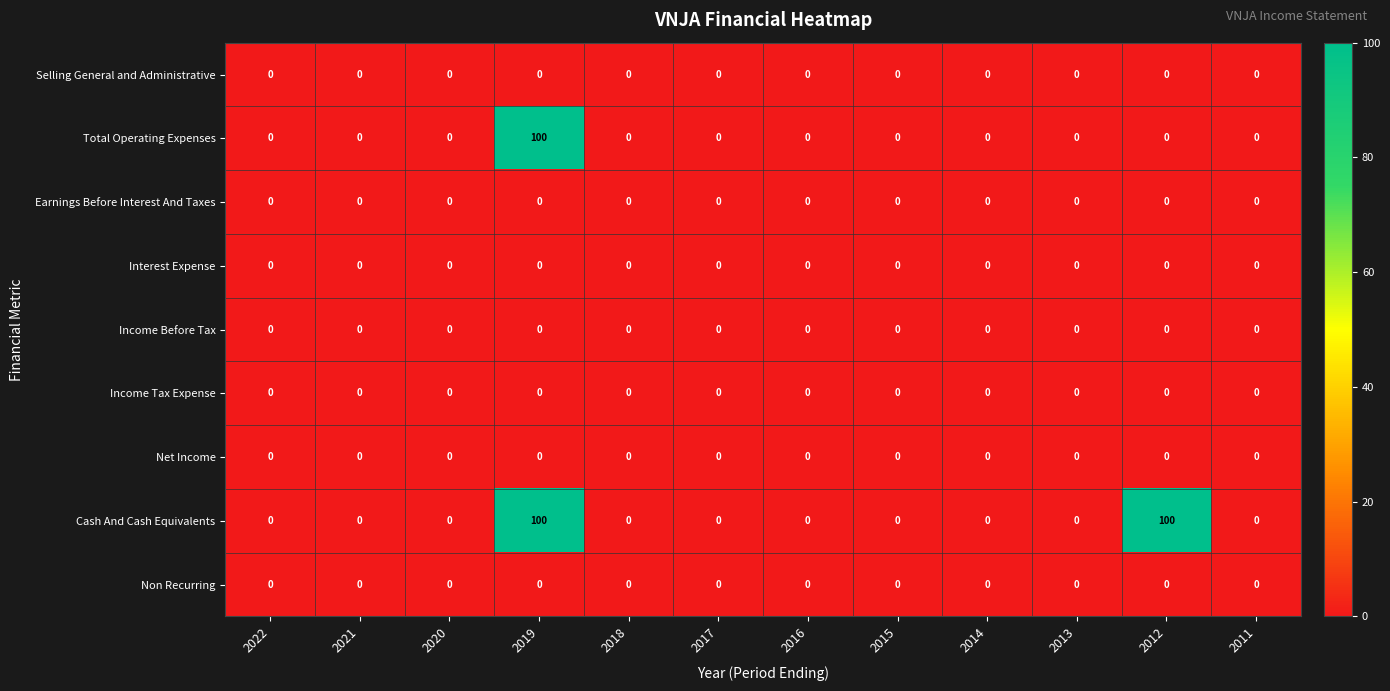

Which category has the highest value in the Total Operating Expenses series?

2019